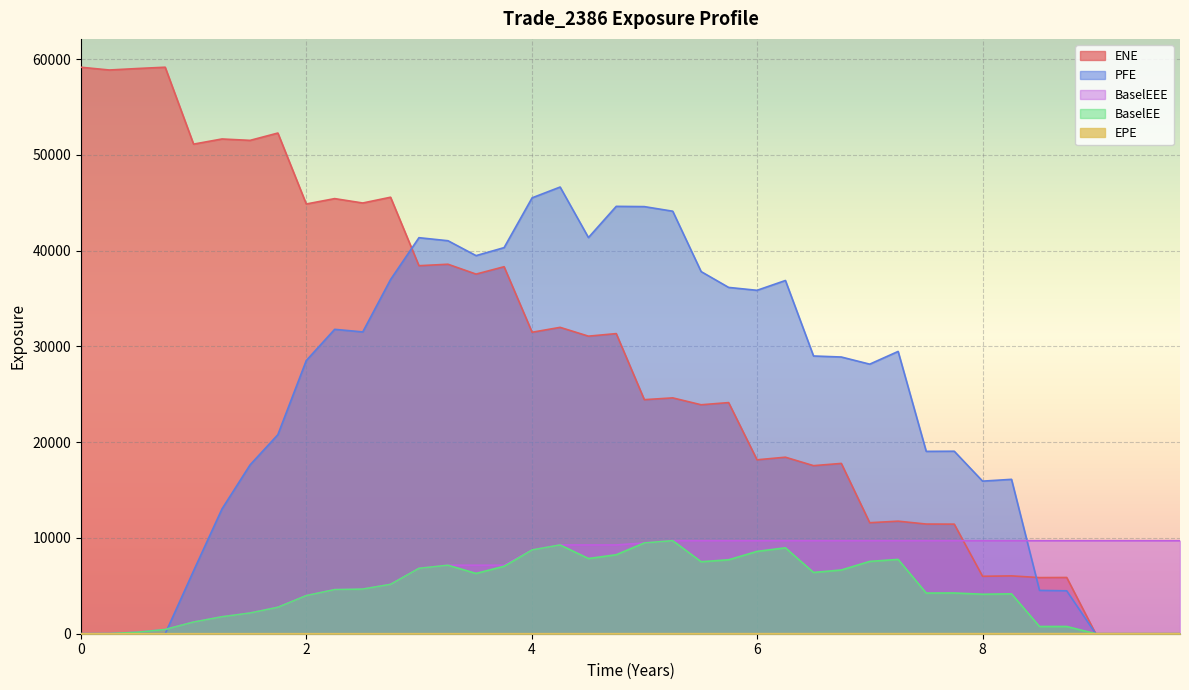

Where is the first local maximum for BaselEE?

3.25613